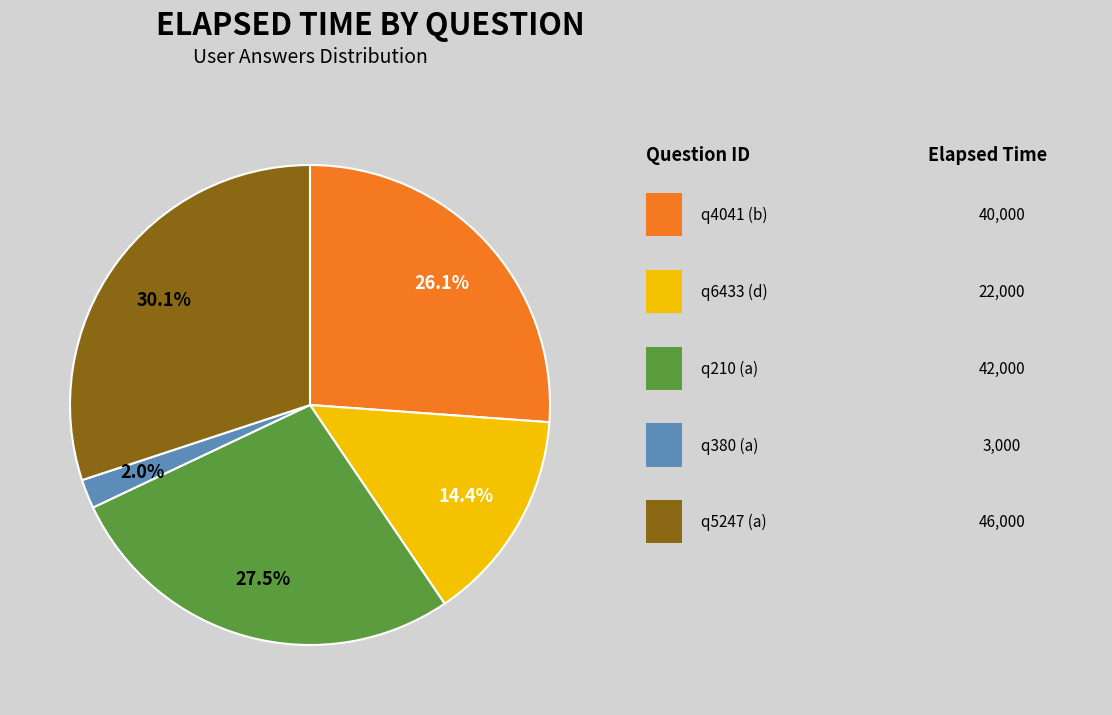

Is there any slice that represents more than half of the pie?

No